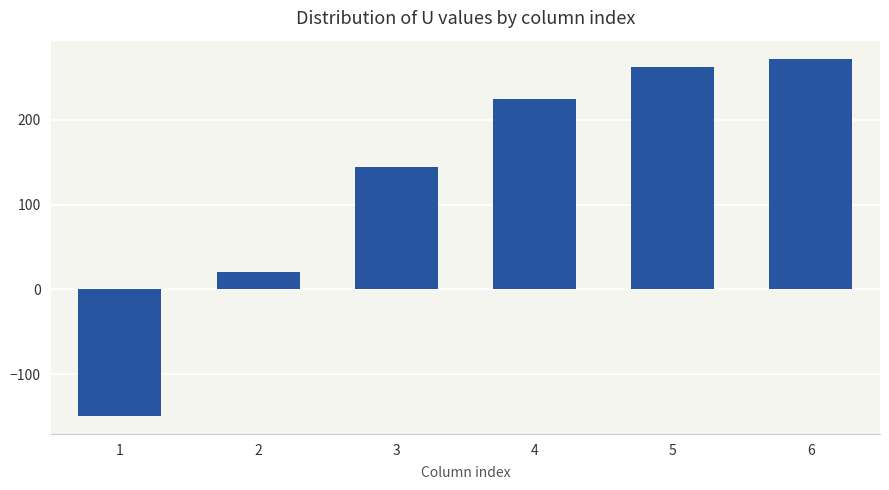

The chart shows a value of 224.2 at 4. True or false?

True